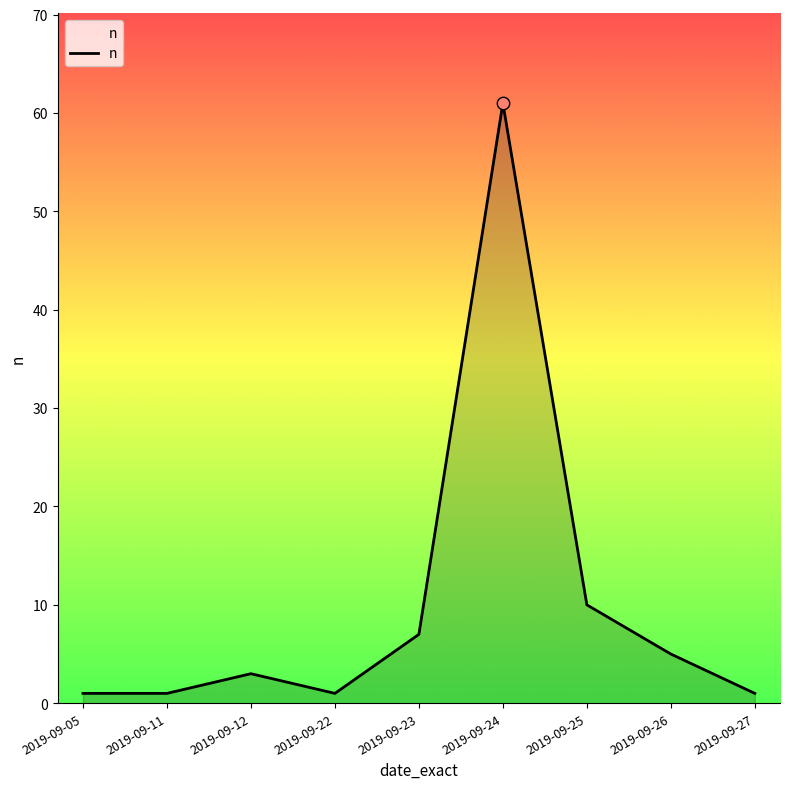

What is the change in value from 2019-09-12 to 2019-09-22?

-2